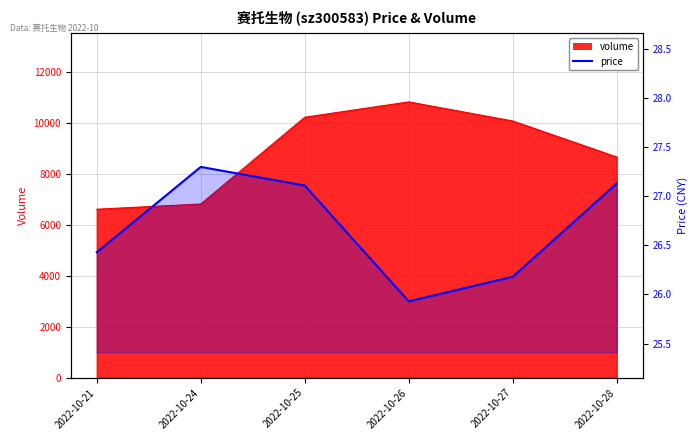

What is the sum of all values?

160.1